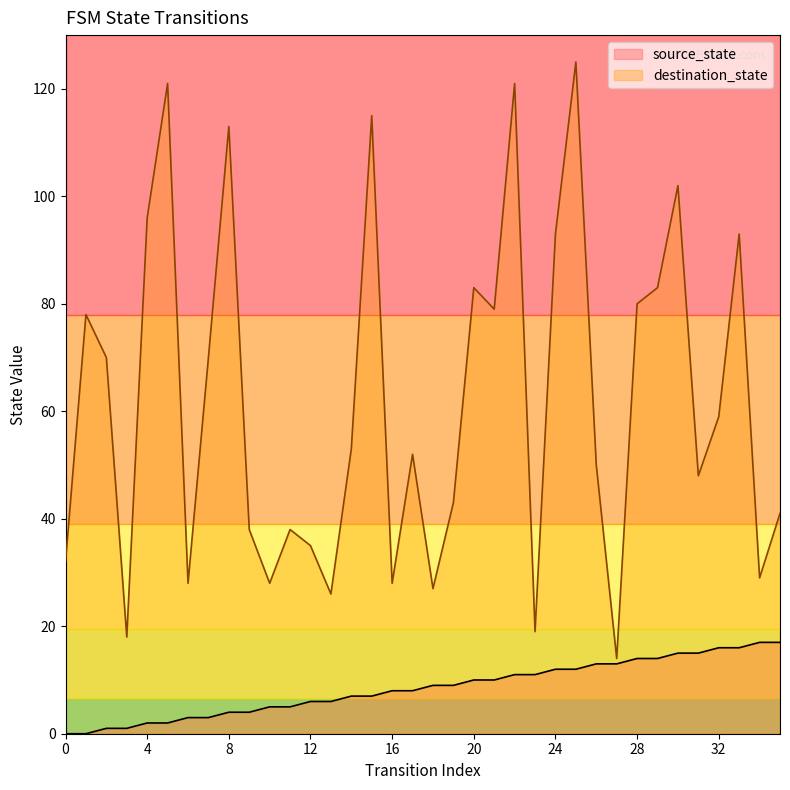

At which category does destination_state reach its first local peak?

1